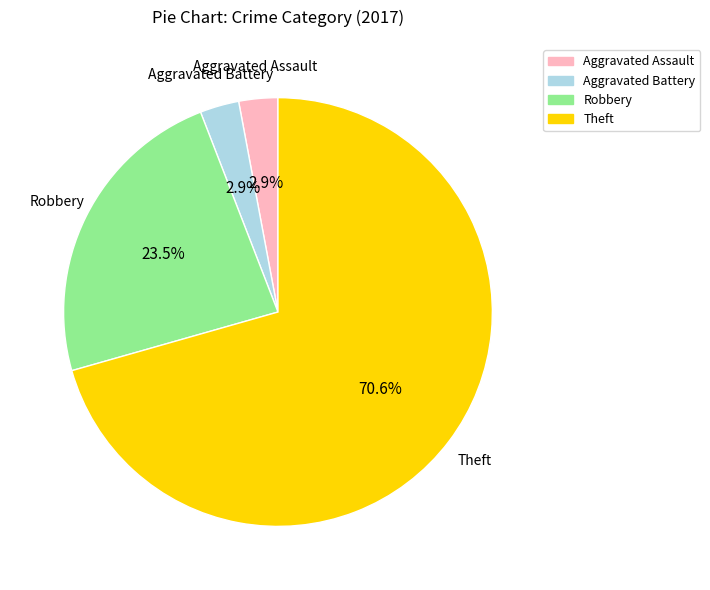

Which category has the biggest portion of the pie?

Theft